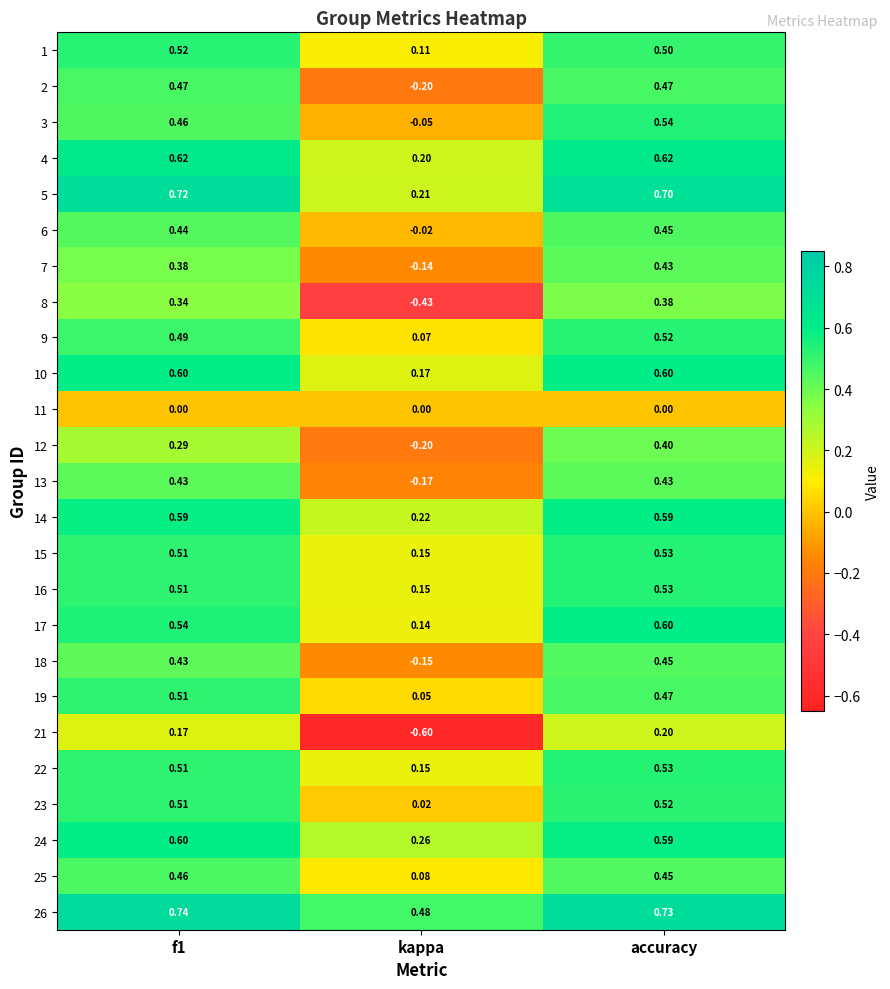

At which label does 22 reach its minimum?

kappa